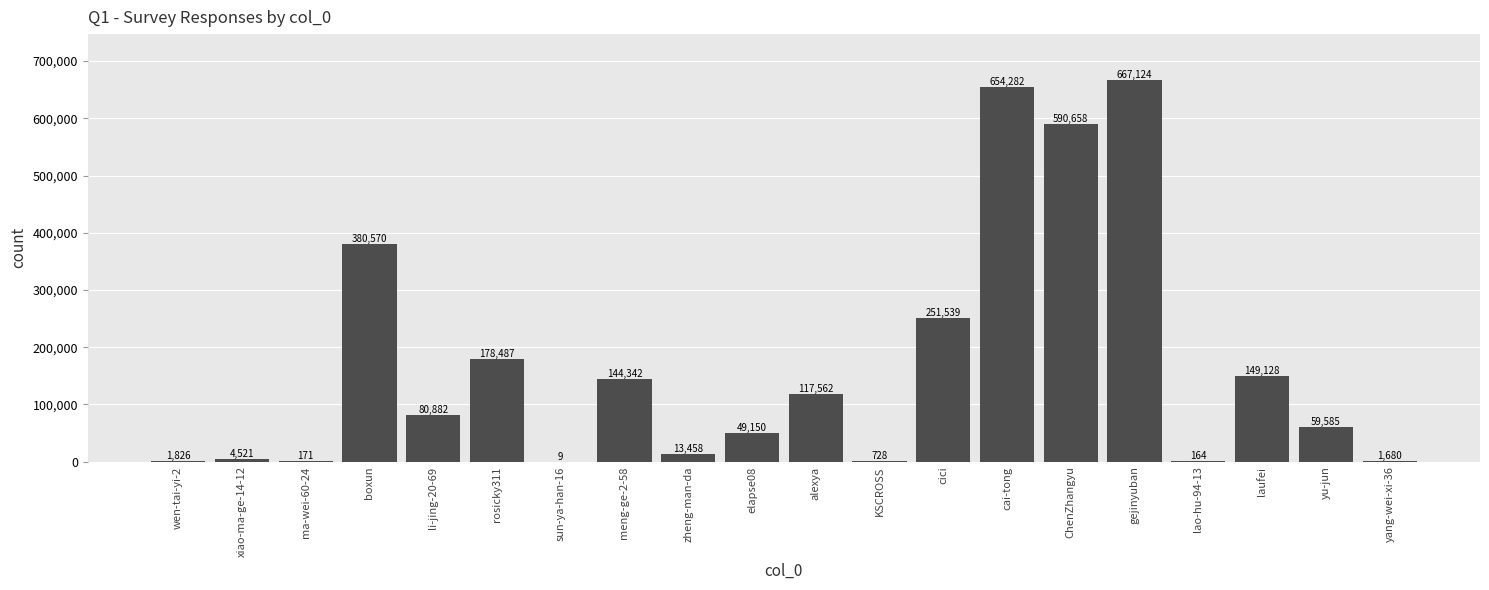

Is it true that the value at cai-tong is 654282?

True